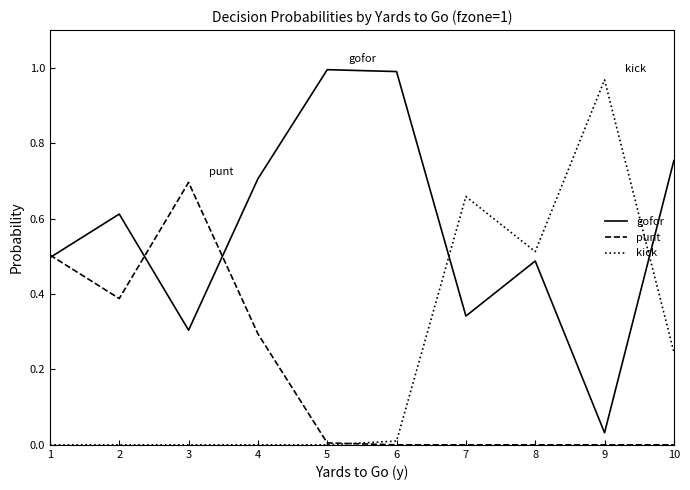

Is the value of kick at 2 greater than the value of gofor at 10?

No